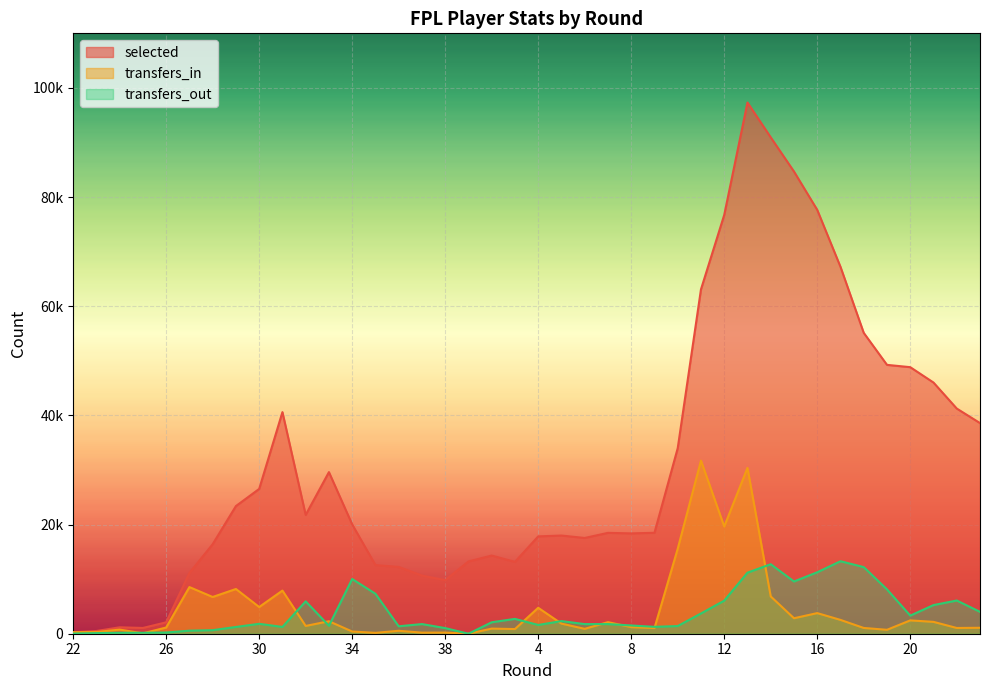

The selected series shows 16002 at 23. True or false?

False